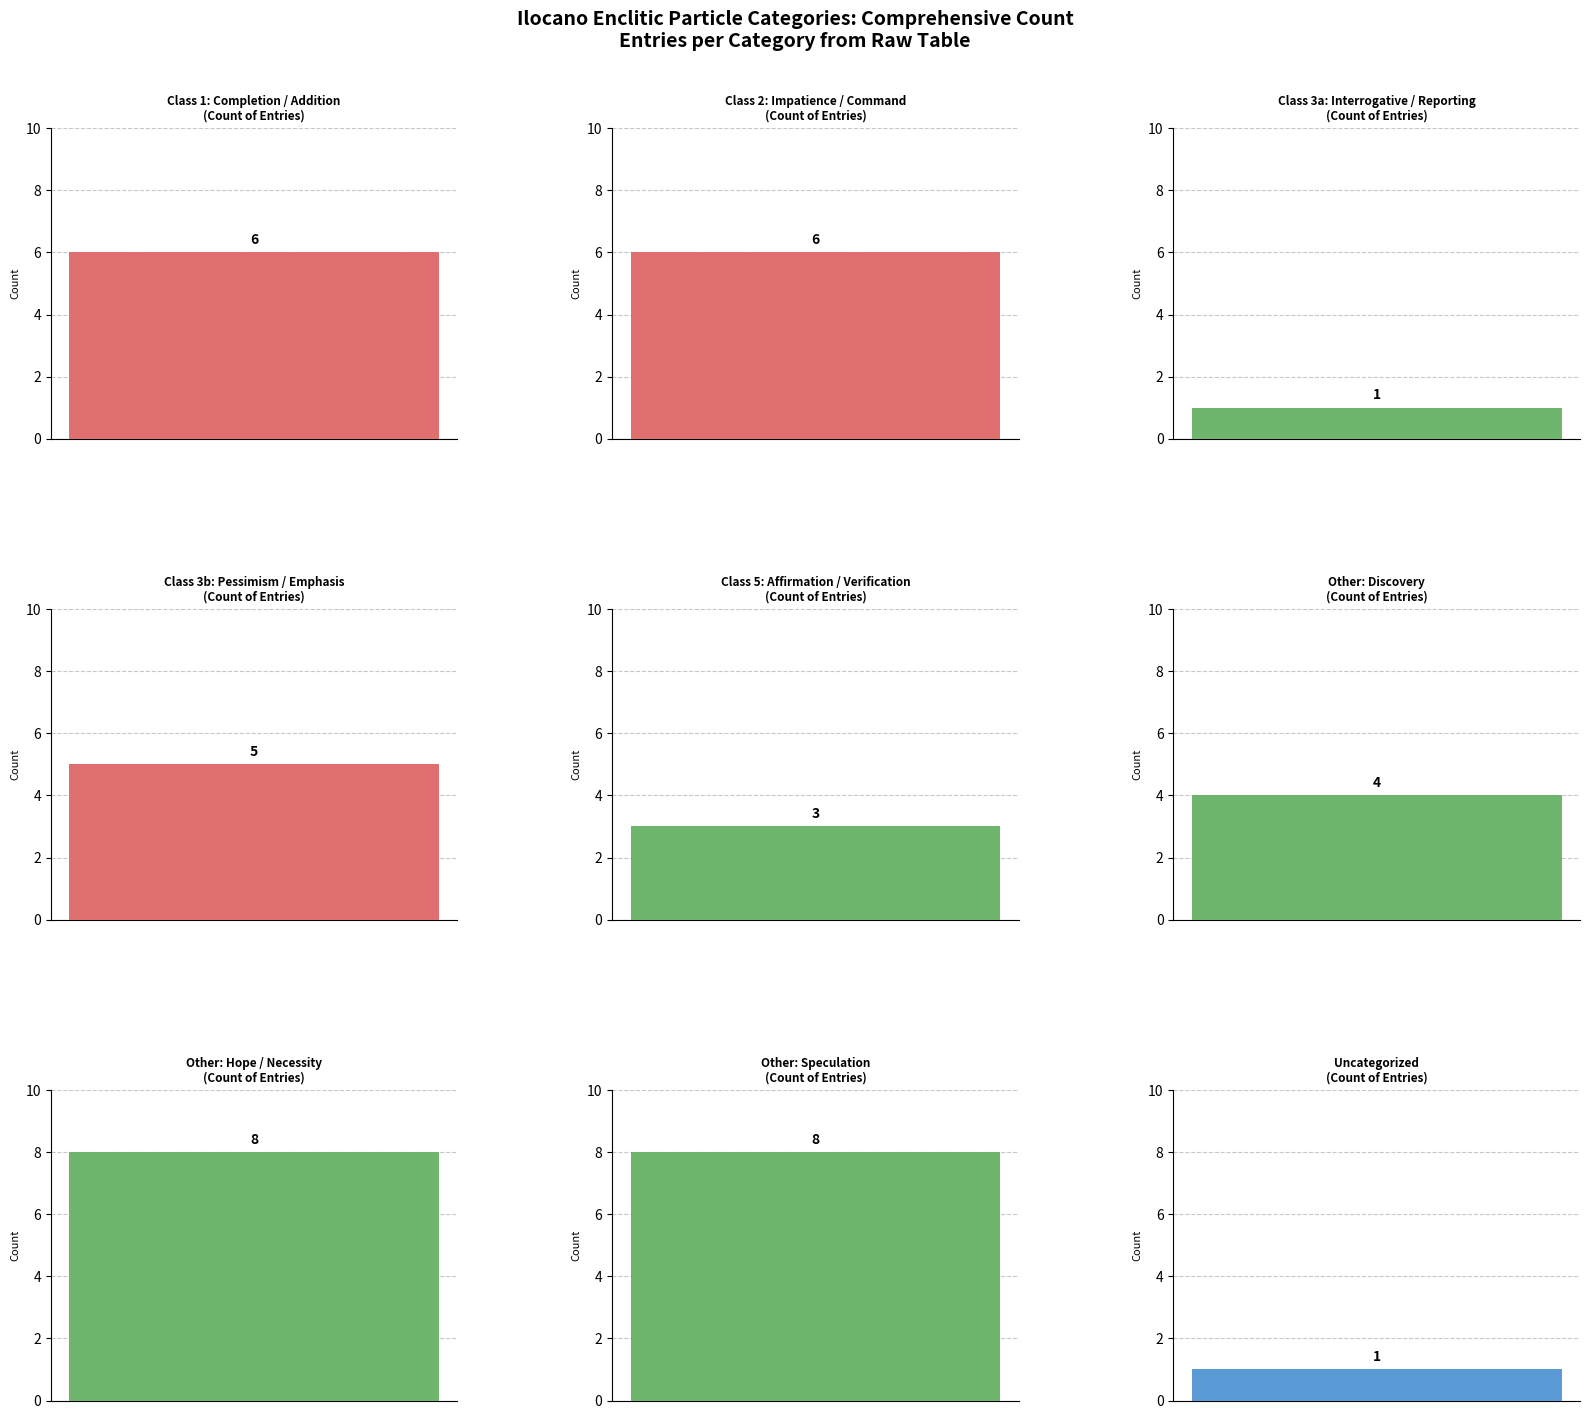

How many bars are there in total?

9